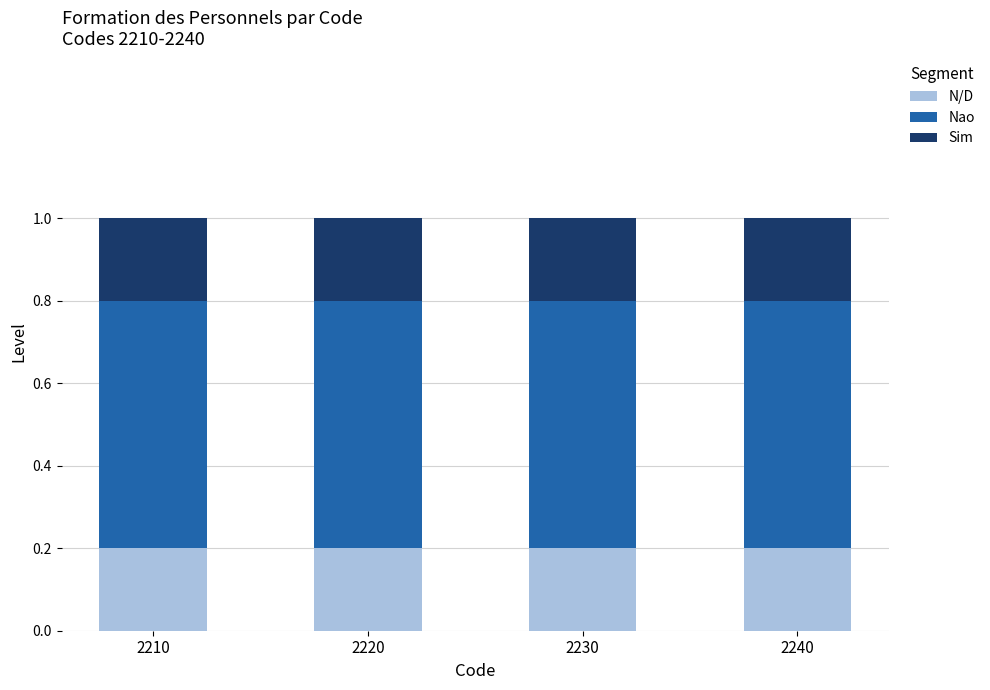

What is the total value across all series at 2210?

1.0